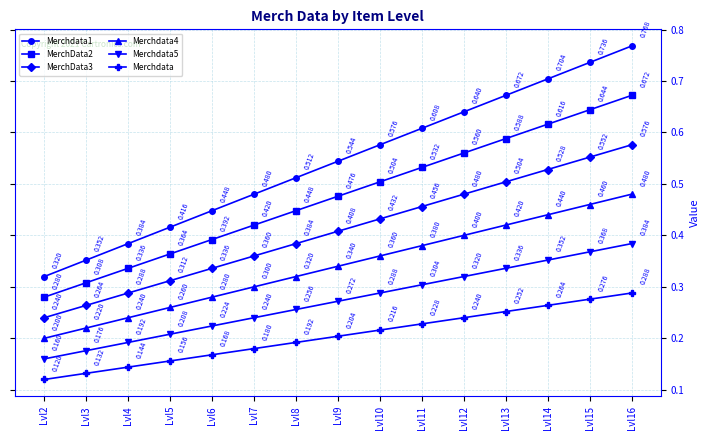

True or false: Merchdata5 has more than 1 points higher than both neighbors.

False